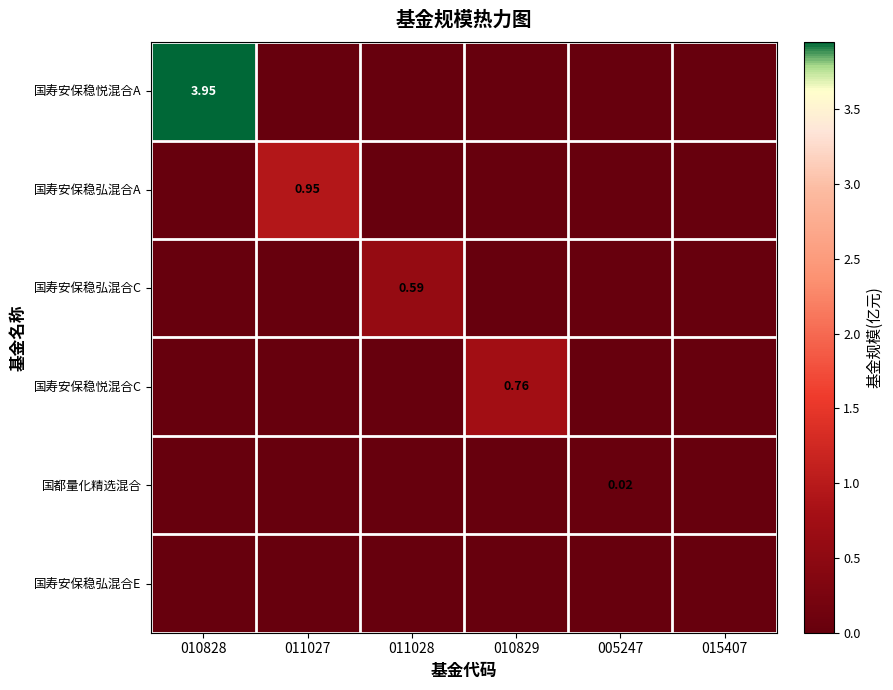

How many values in the 国寿安保稳悦混合C series exceed 0?

1